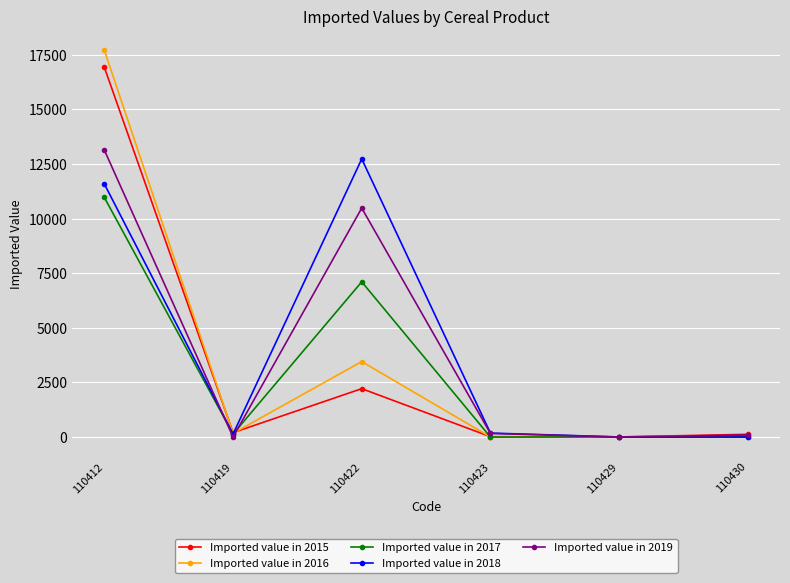

Which series has the largest range (max minus min)?

Imported value in 2016